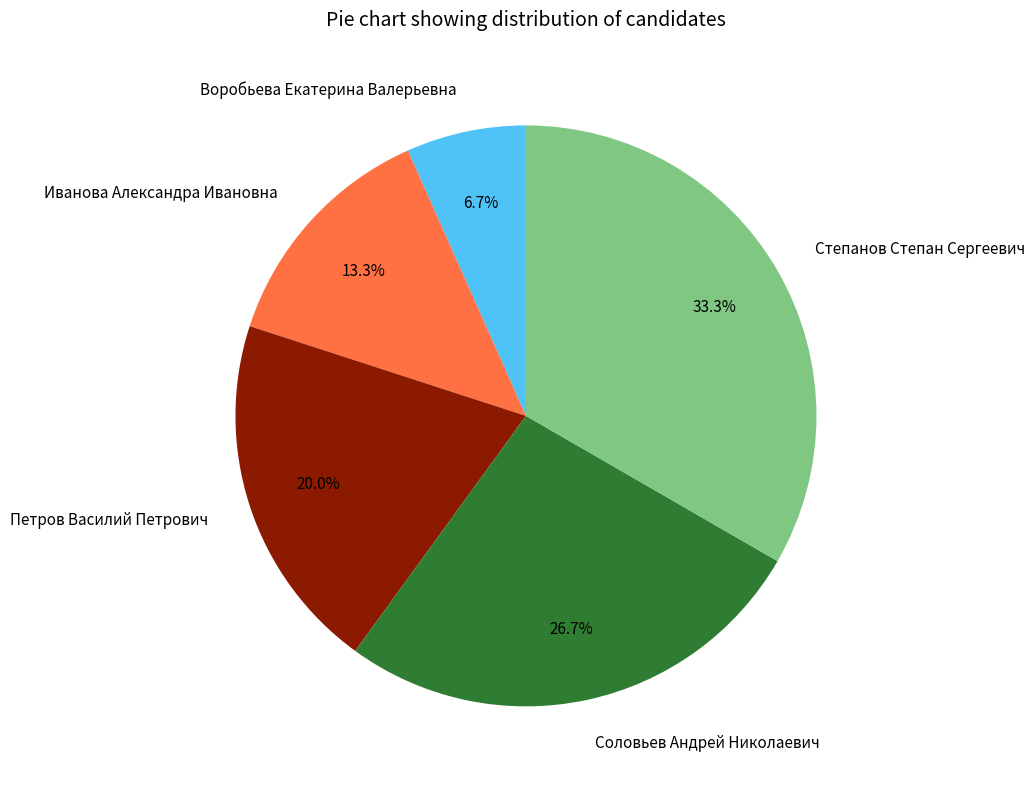

To the nearest percent, what portion does Степанов Степан Сергеевич represent?

33%